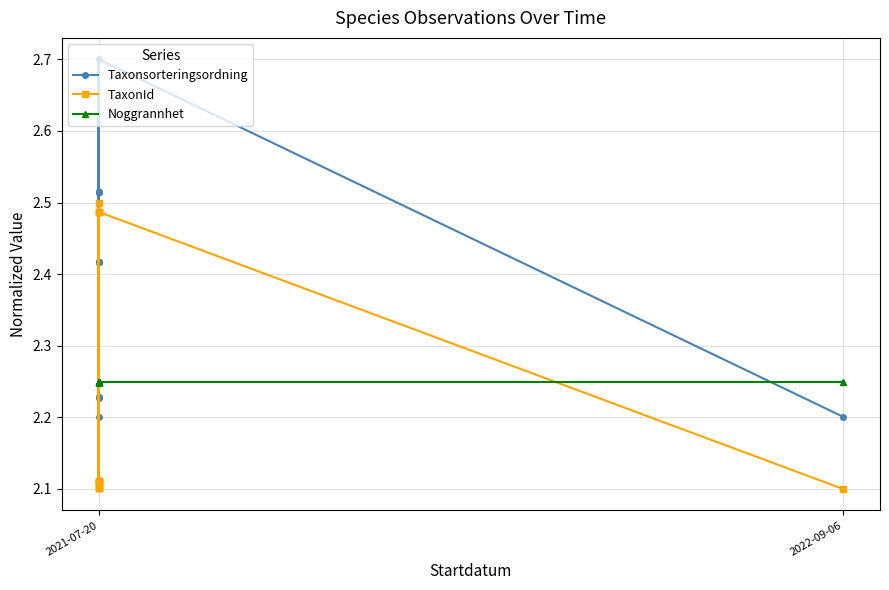

Is it true that Noggrannhet equals 4.0 at 2021-07-20?

False